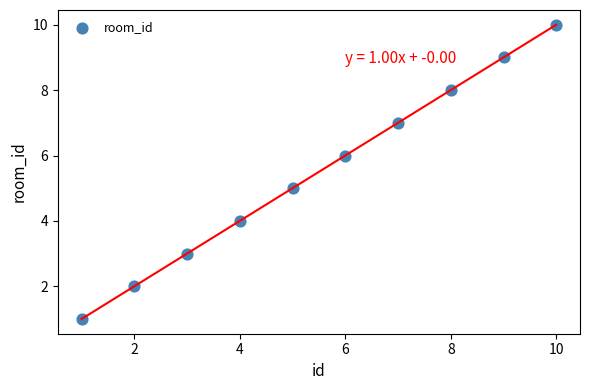

What is the range of X values (max minus min)?

9